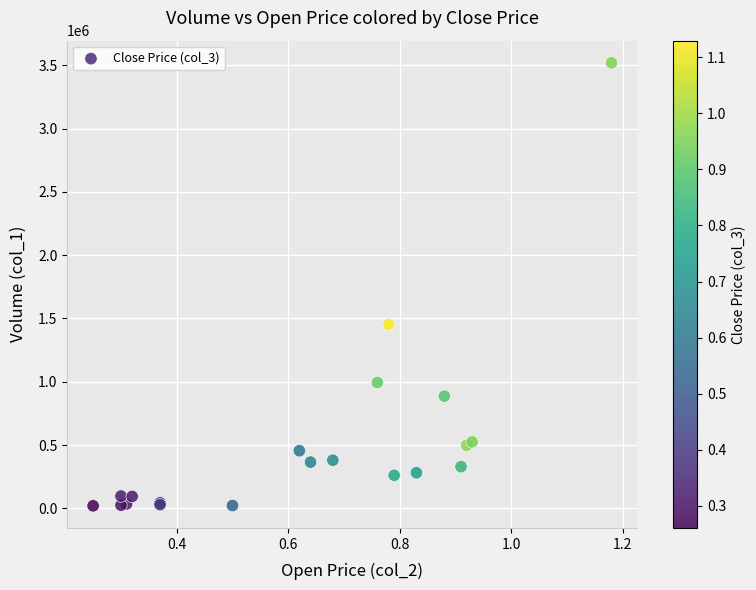

What Y value in the scatter plot is closest to 1769500?

1452000